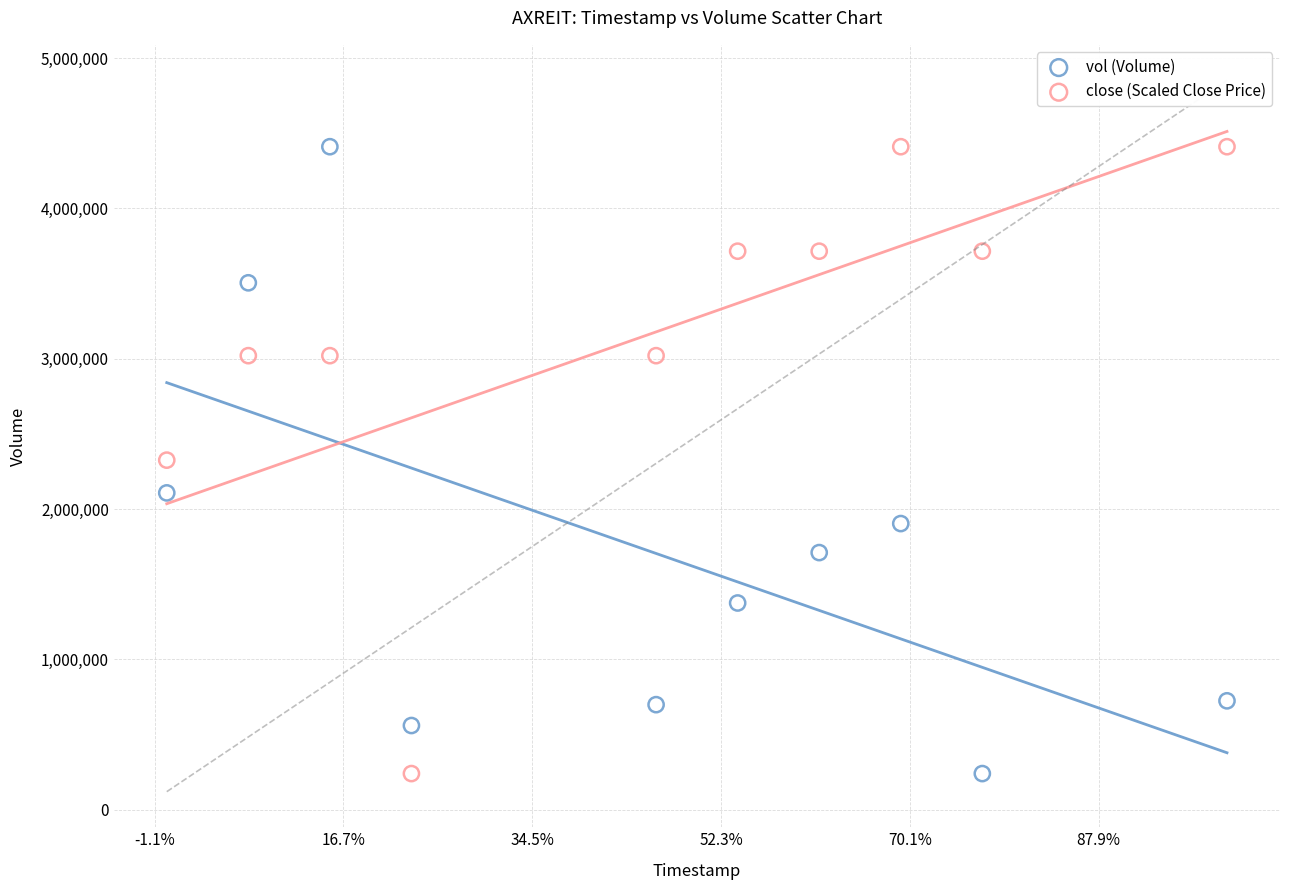

Across all data points, what is the range of Y values (max minus min)?

4170100.0